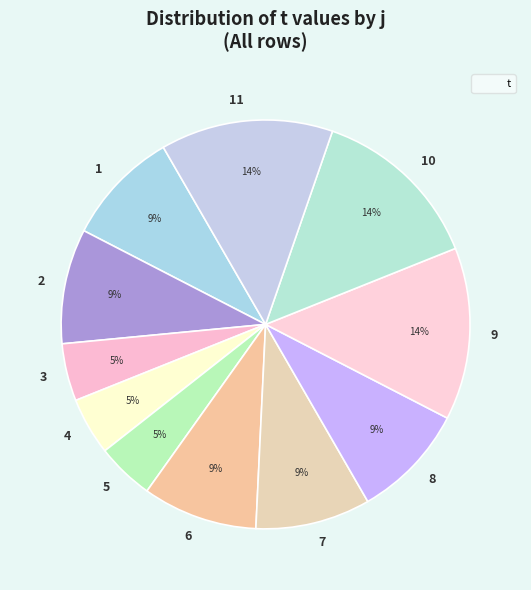

How many segments does this pie chart have?

11